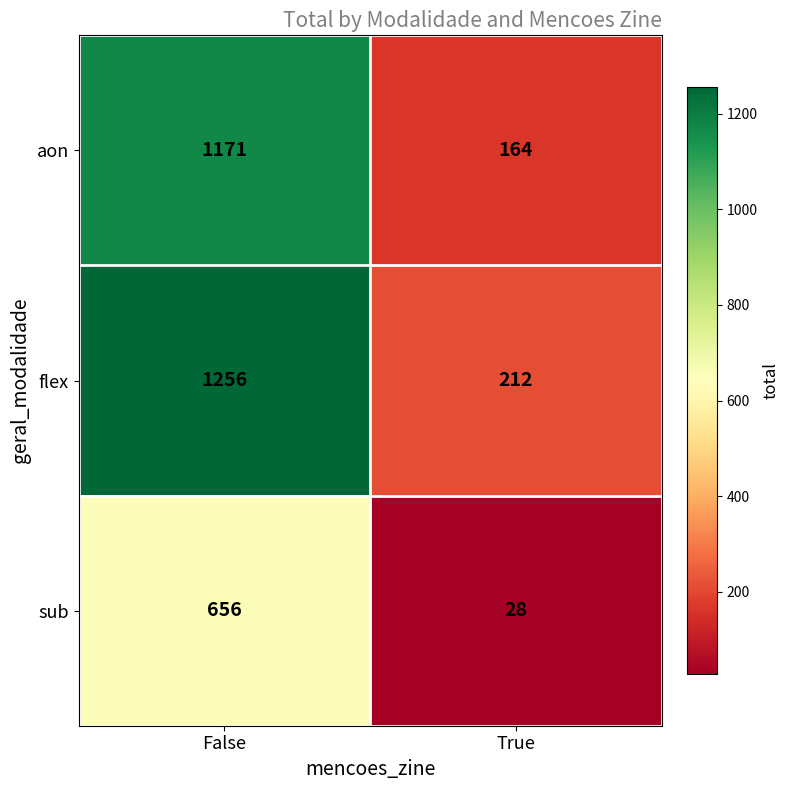

The value of sub at False is 656. True or false?

True